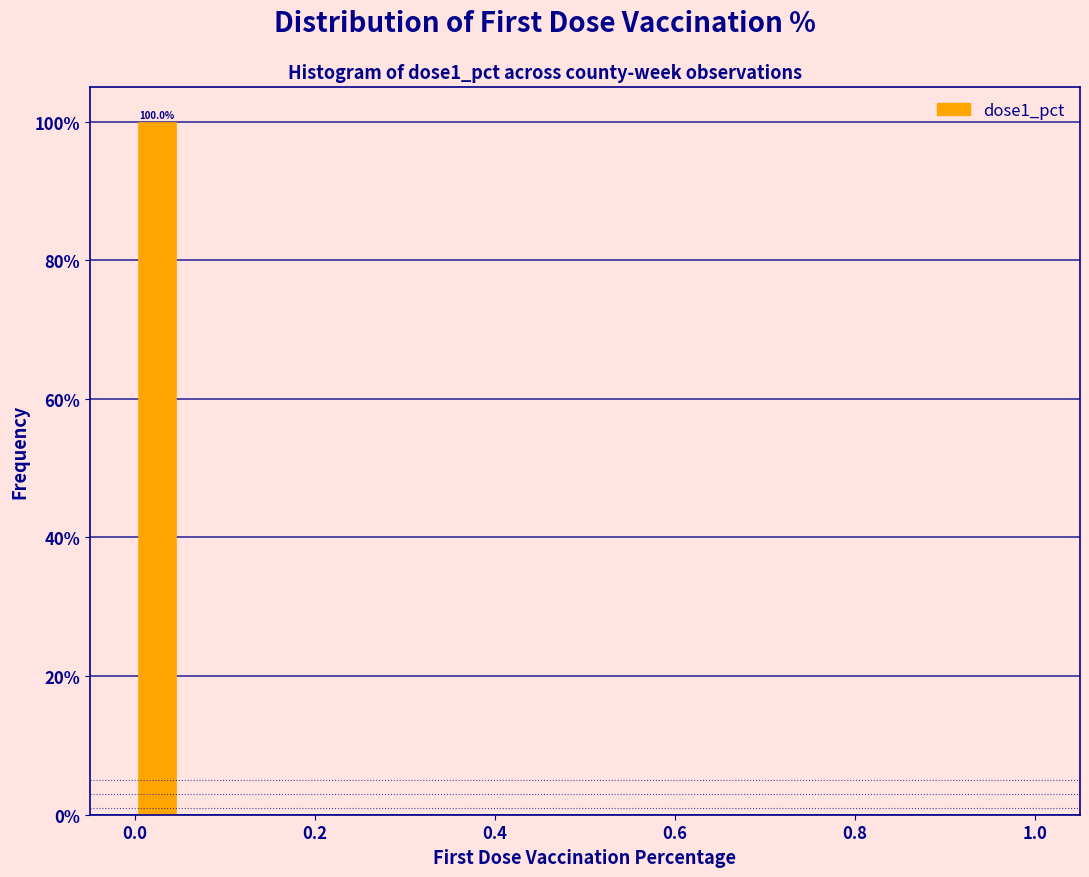

Read against the x-axis, roughly where is the centre of the tallest bar?

0.02